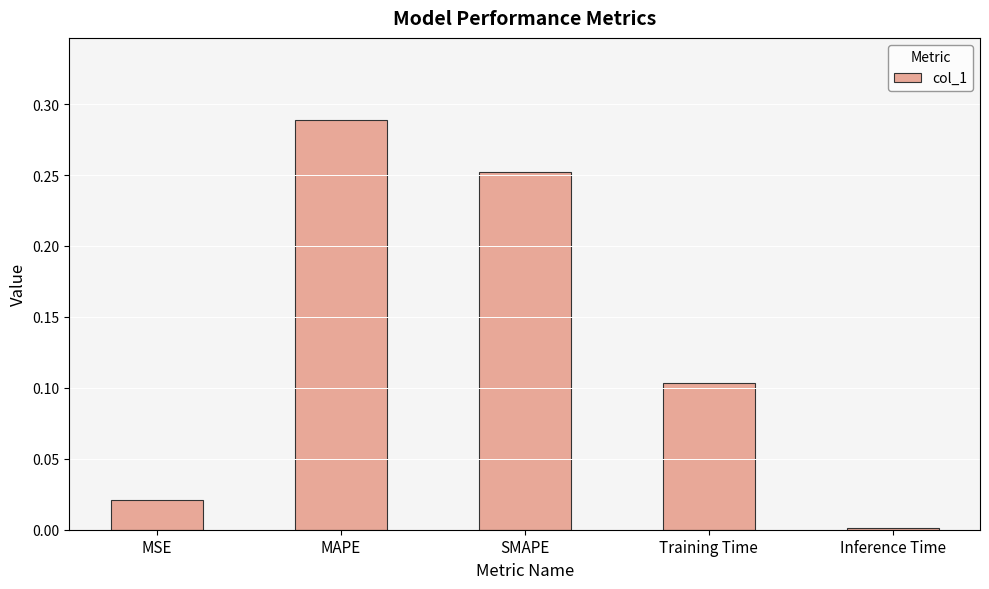

What is the label of the 5th bar from the right?

MSE